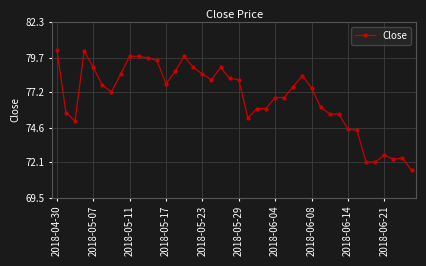

How many lines are shown in the chart?

1